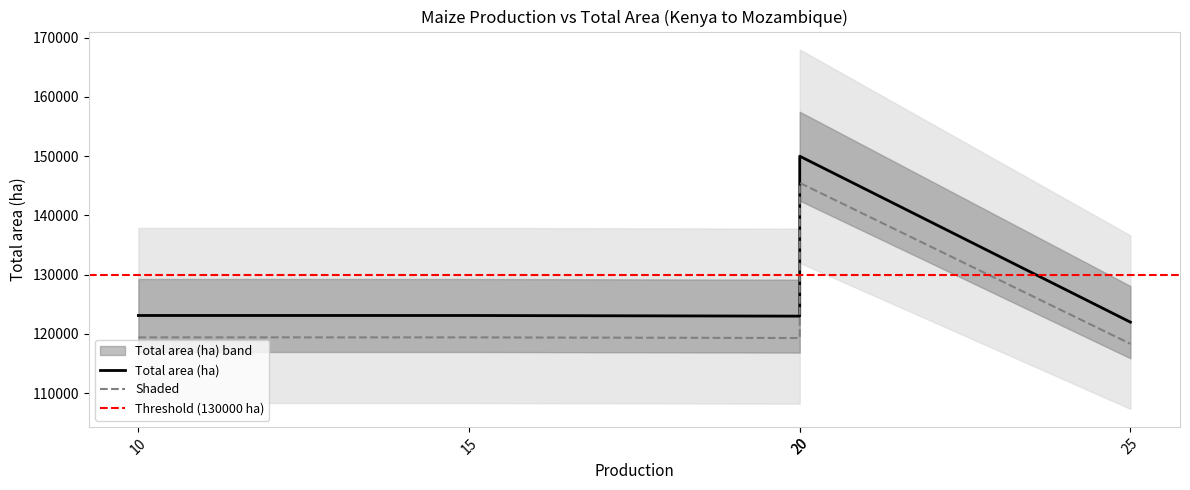

How many categories are shown in the chart?

5